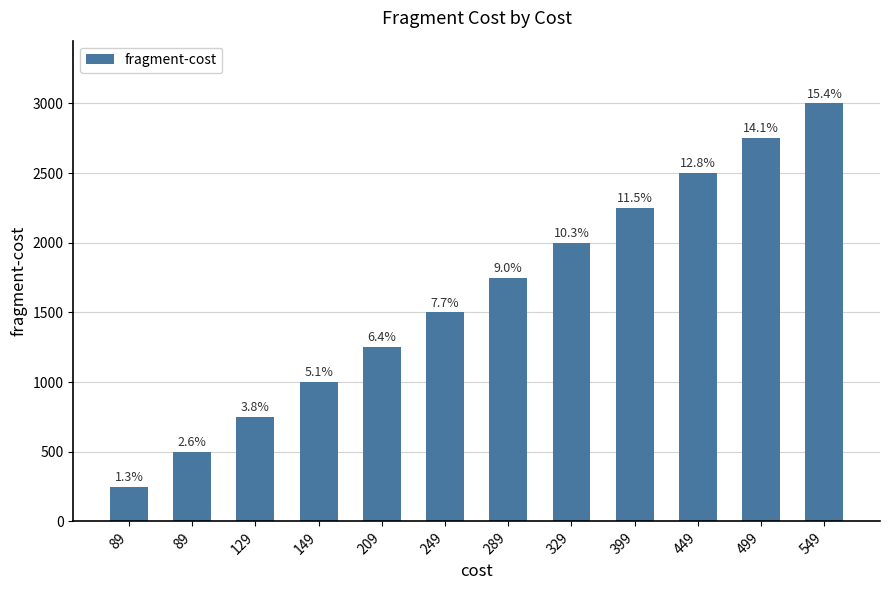

Are the bars horizontal?

No